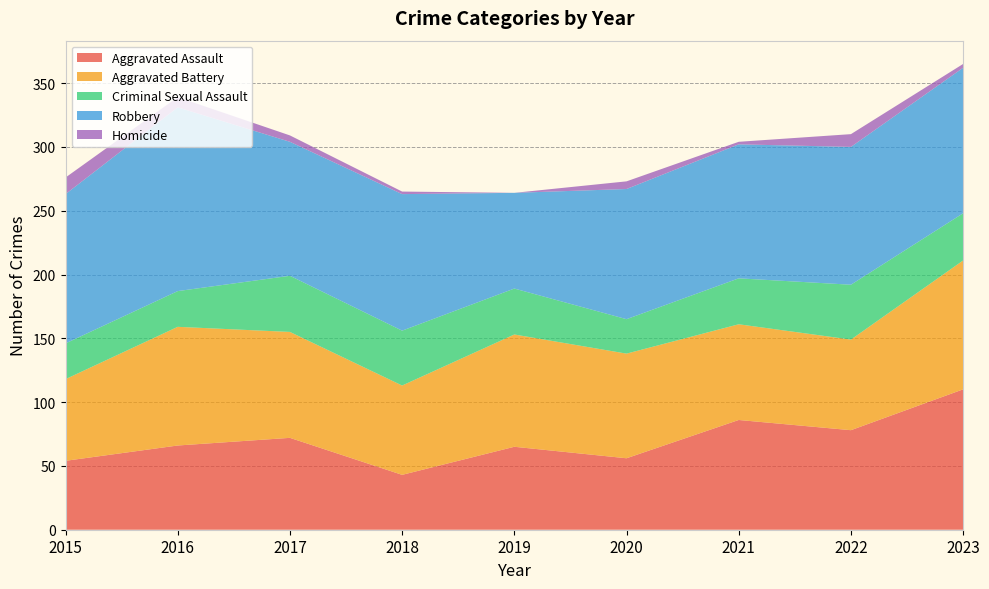

Reading left to right, transcribe all the data shown in this chart.

Aggravated Assault: 2015=54	2016=66	2017=72	2018=43	2019=65	2020=56	2021=86	2022=78	2023=110
Aggravated Battery: 2015=64	2016=93	2017=83	2018=70	2019=88	2020=82	2021=75	2022=71	2023=101
Criminal Sexual Assault: 2015=28	2016=28	2017=44	2018=43	2019=36	2020=27	2021=36	2022=43	2023=37
Robbery: 2015=117	2016=144	2017=105	2018=107	2019=75	2020=102	2021=105	2022=108	2023=114
Homicide: 2015=13	2016=8	2017=5	2018=2	2019=0	2020=6	2021=2	2022=10	2023=3